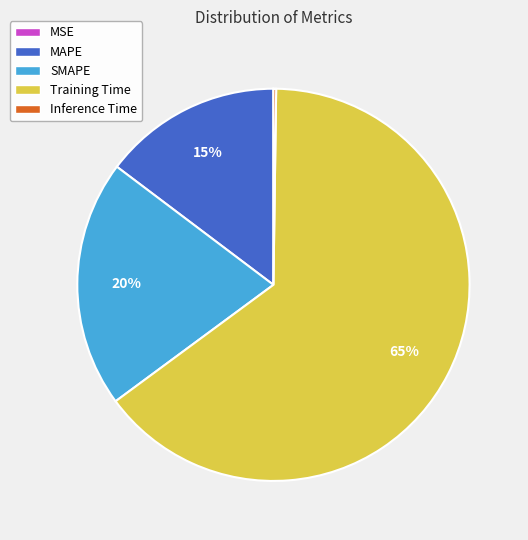

Which slice represents more than half of the pie?

Training Time